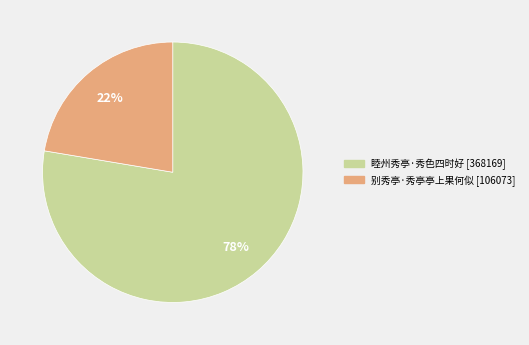

Which category has the biggest portion of the pie?

睦州秀亭·秀色四时好